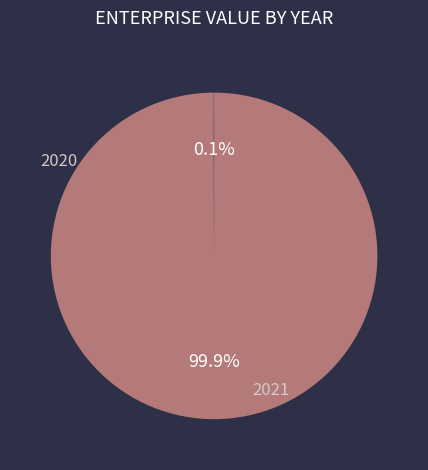

Which slice represents more than half of the pie?

2021